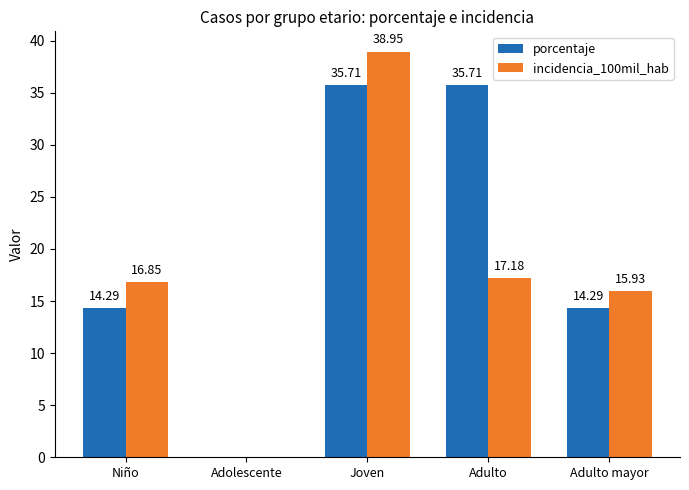

Count the number of categories in the chart.

5